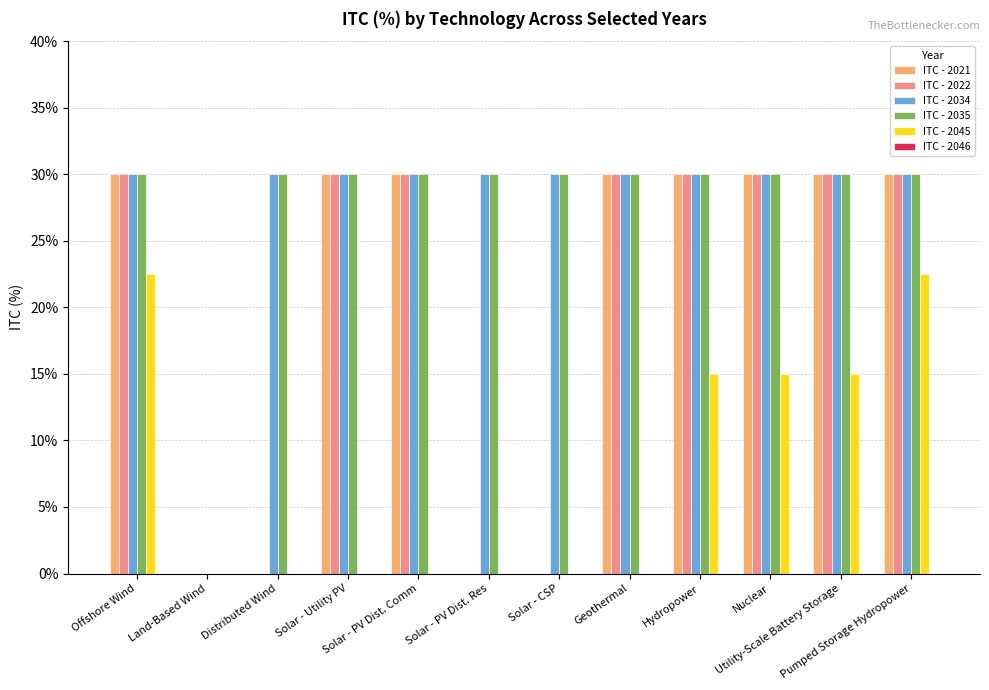

What is the maximum value for ITC - 2021?

0.3